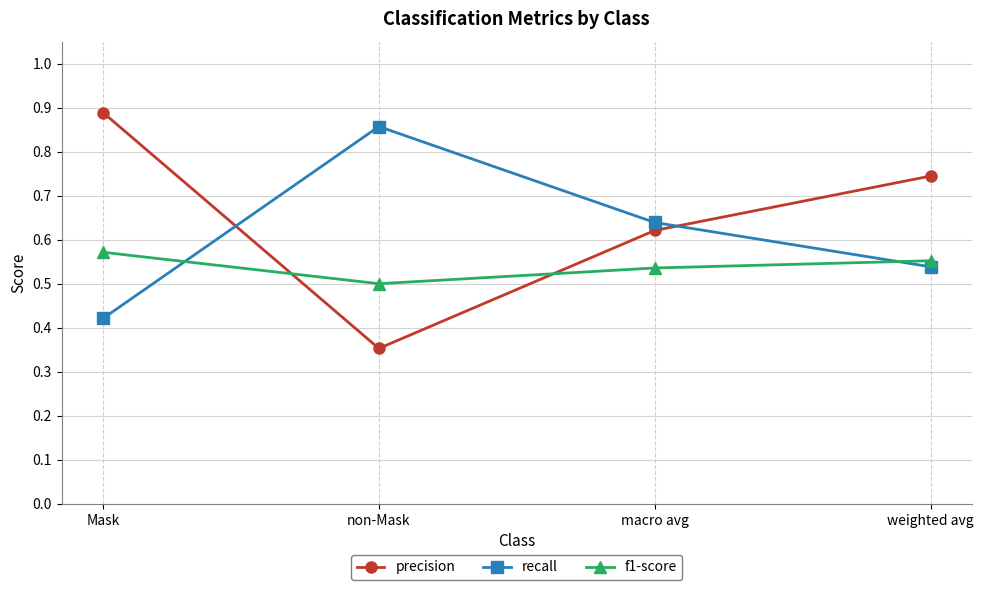

What is the sum of all f1-score values?

2.2